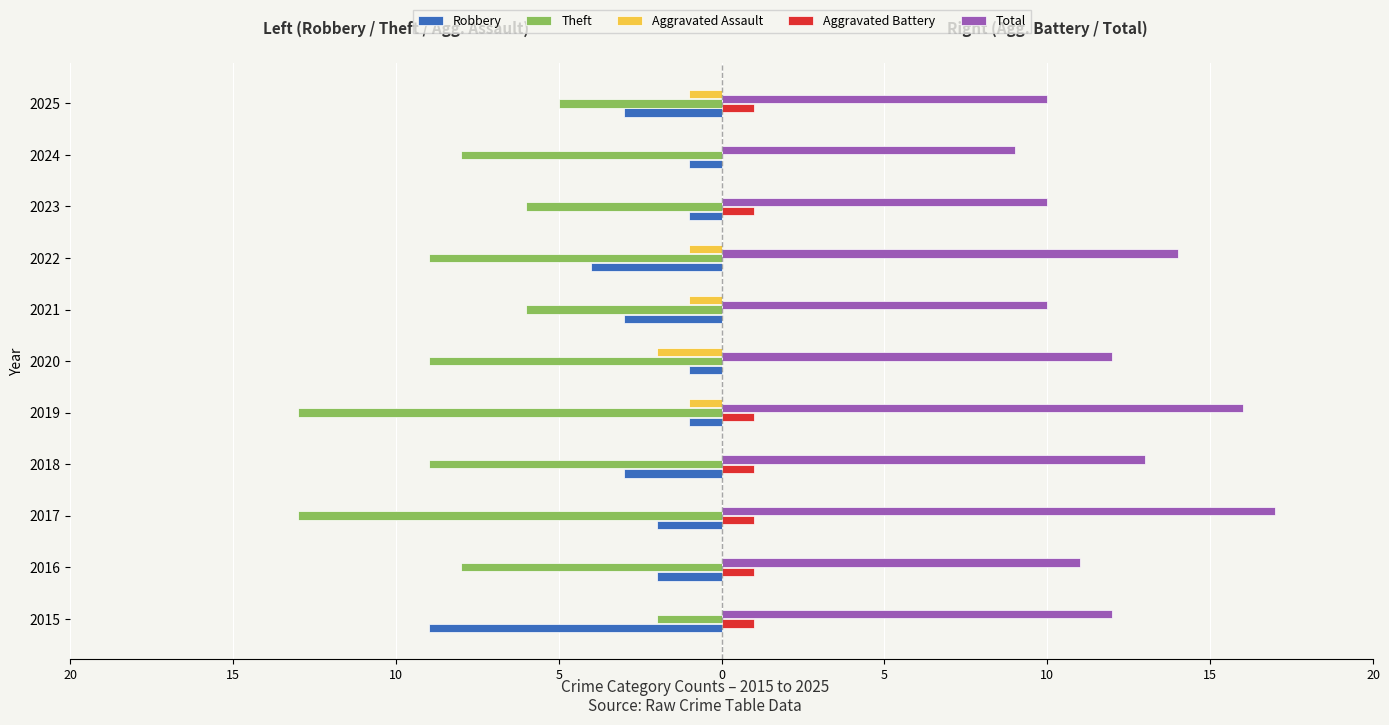

Reading left to right, extract all data points from this chart.

Robbery: -9	-2	-2	-3	-1	-1	-3	-4	-1	-1	-3
Theft: -2	-8	-13	-9	-13	-9	-6	-9	-6	-8	-5
Aggravated Assault: 0	0	0	0	-1	-2	-1	-1	0	0	-1
Aggravated Battery: 1	1	1	1	1	0	0	0	1	0	1
Total: 12	11	17	13	16	12	10	14	10	9	10